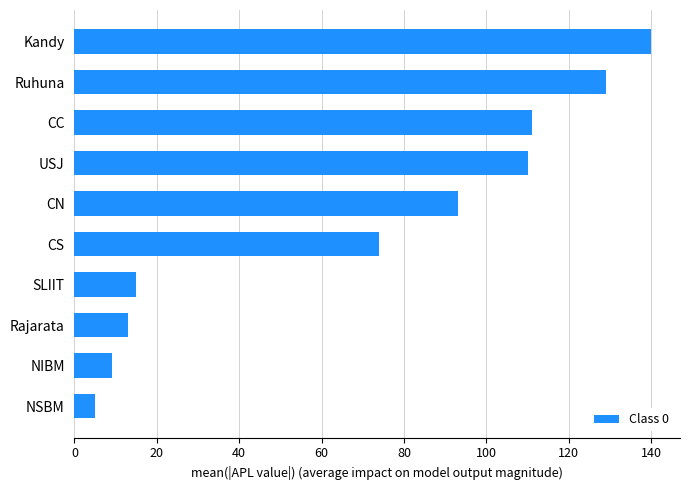

Are the bars grouped side by side (vs. stacked)?

No